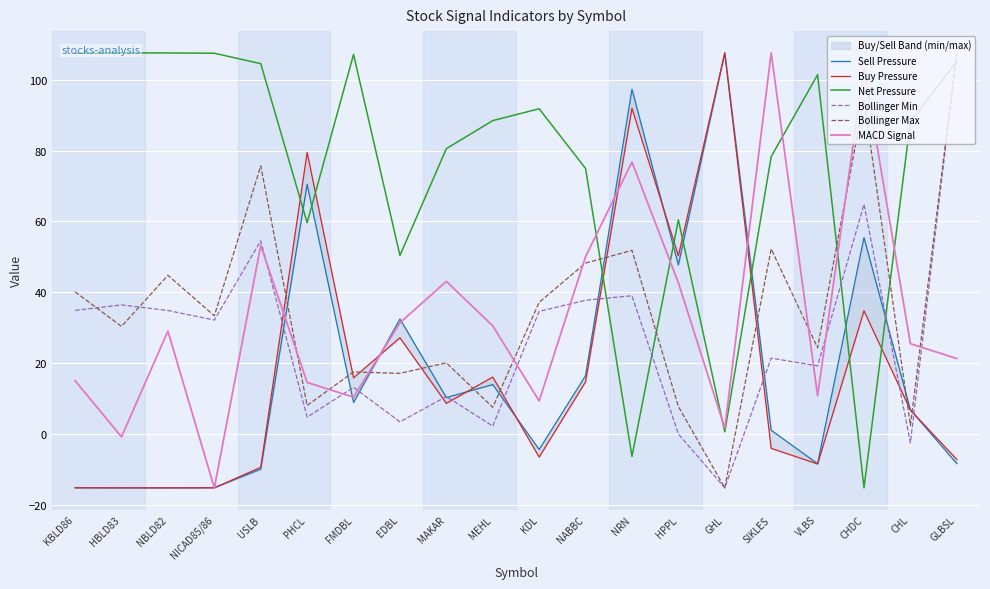

What are all the series names shown in the legend?

Sell Pressure, Buy Pressure, Net Pressure, Bollinger Min, Bollinger Max, MACD Signal